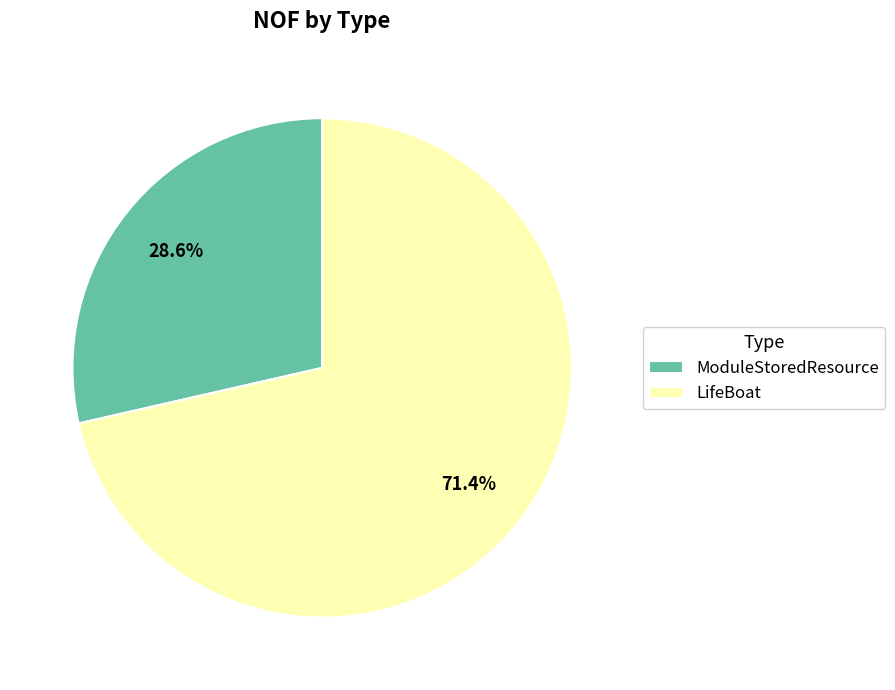

The ModuleStoredResource slice represents 29% of the pie. True or false?

True